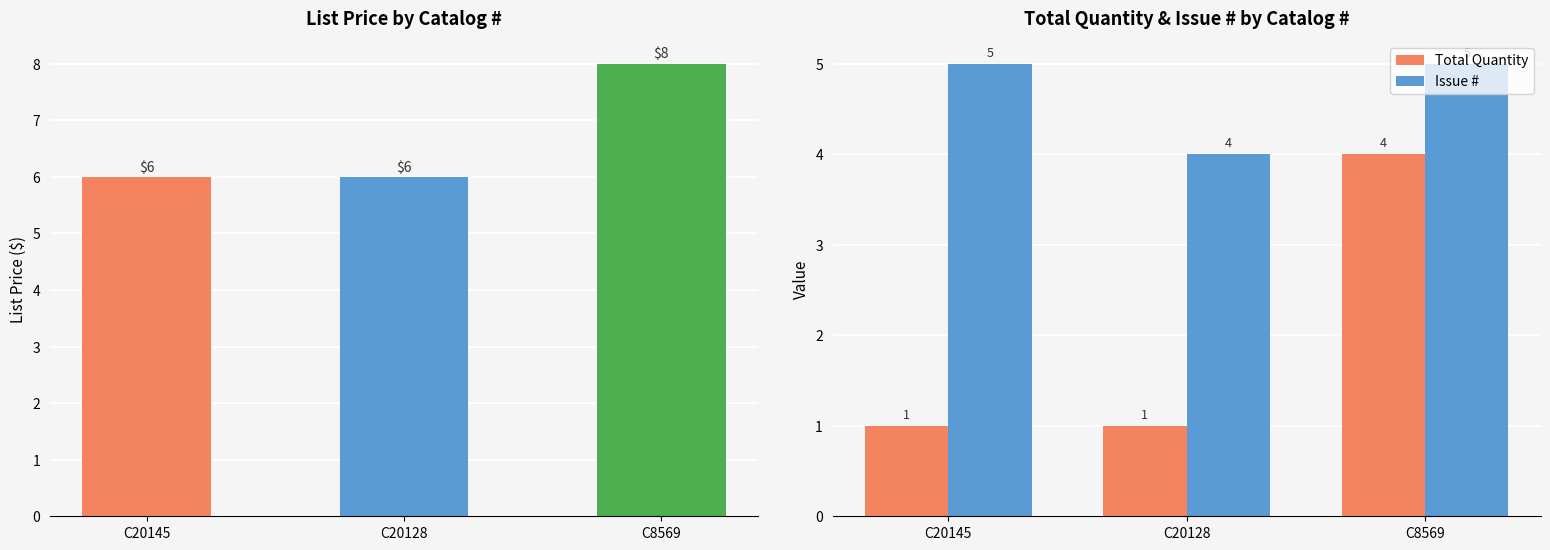

At C20128, list the series in order from largest to smallest.

Issue #, Total Quantity